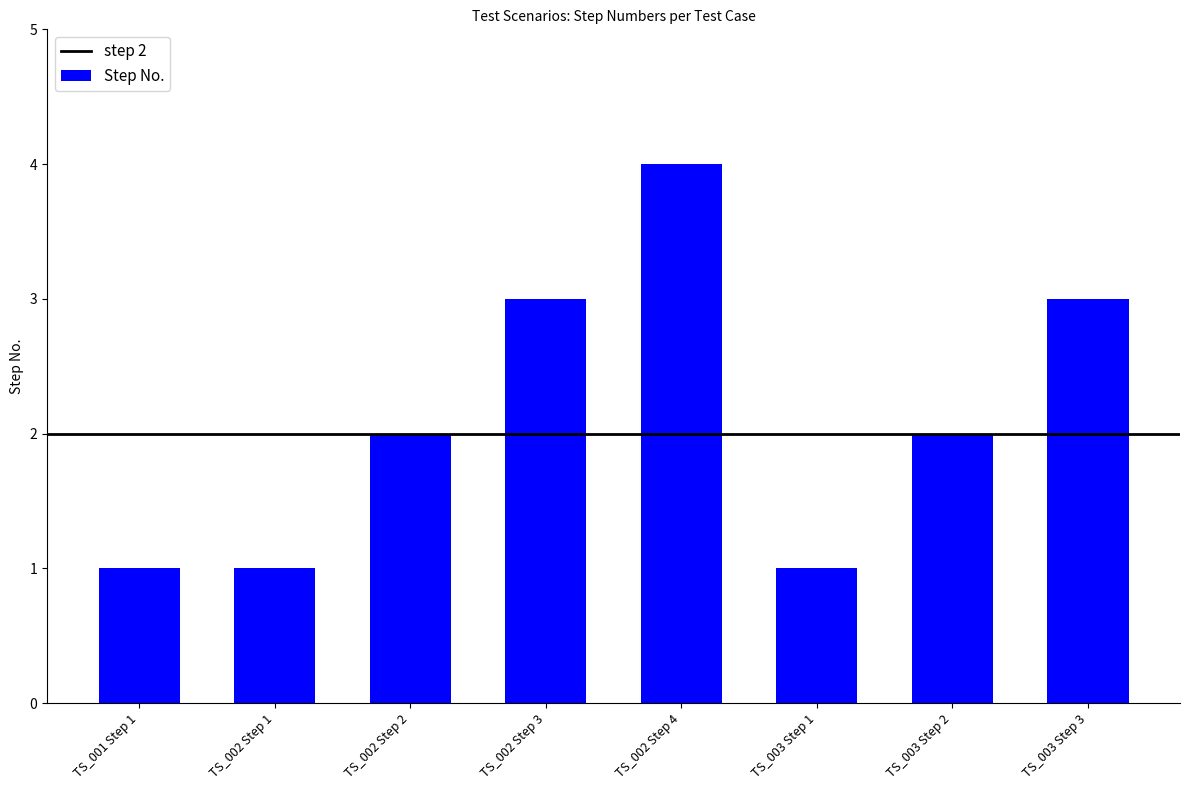

What is the label of the 3rd bar from the left?

TS_002 Step 2